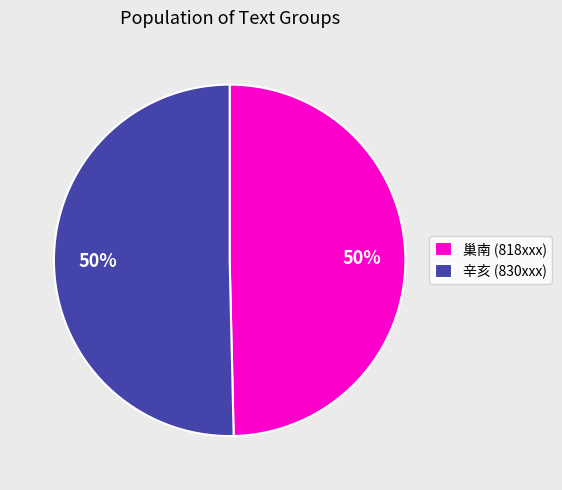

To the nearest percent, what portion does 辛亥 (830xxx) represent?

50%